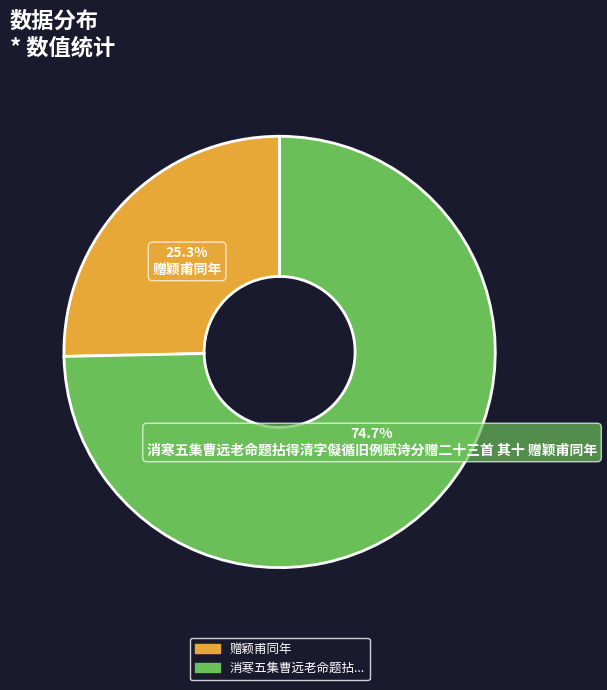

How many slices are in this pie chart?

2